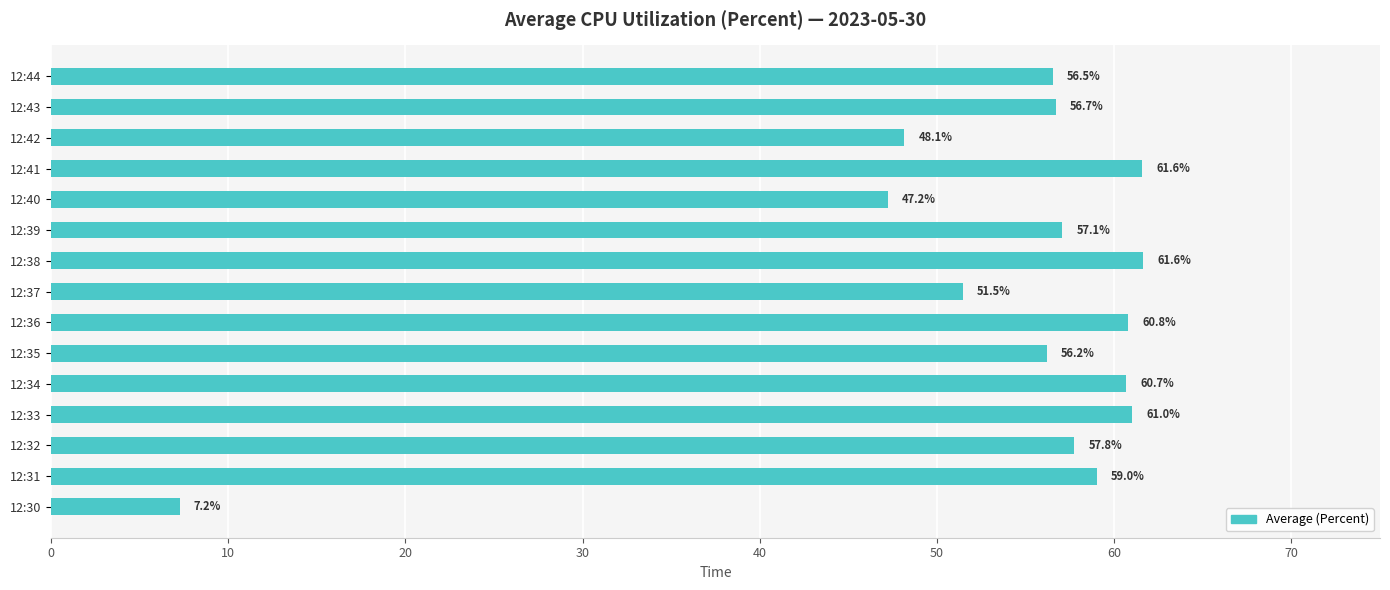

The value at 12:41 is 61.6. True or false?

True